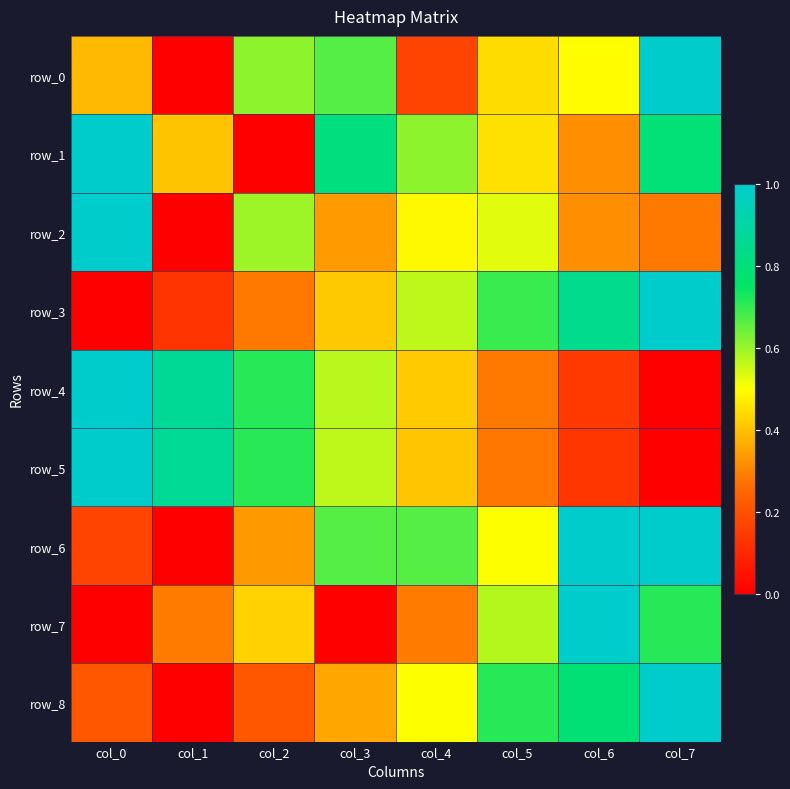

What is the difference between the second highest and minimum values in the row_8 series?

0.8